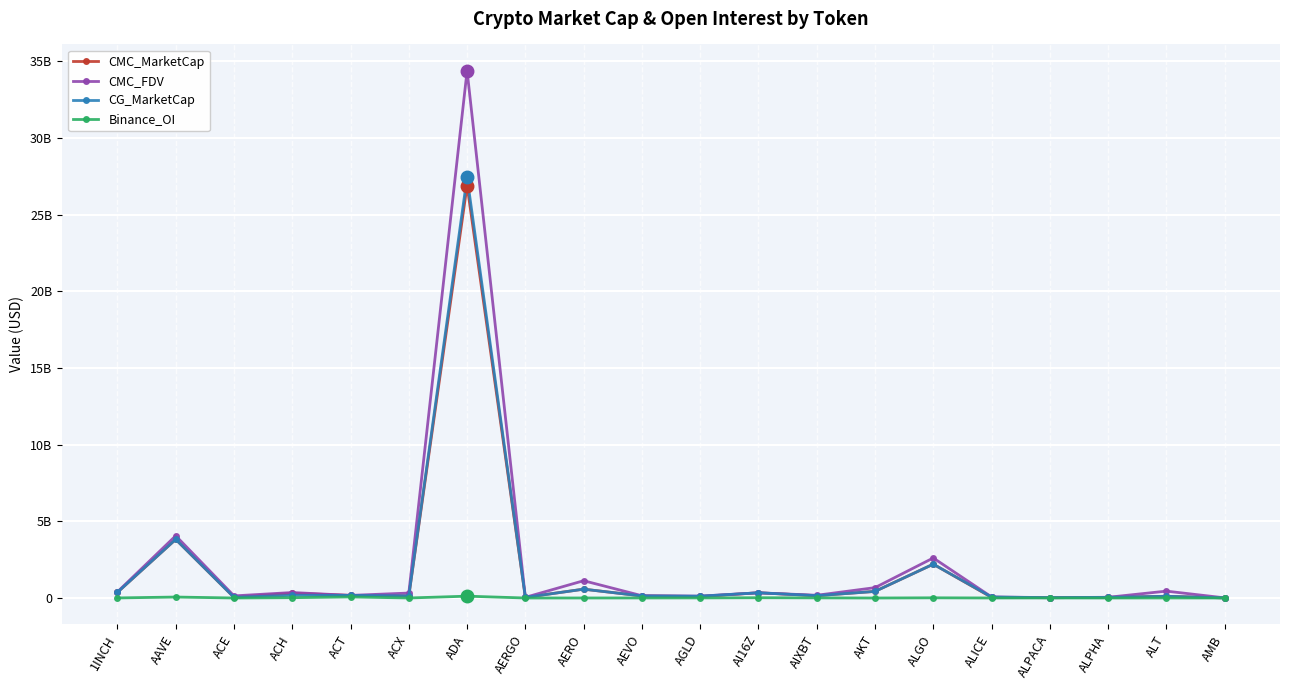

Between ALPACA and ACT, which is larger?

ACT